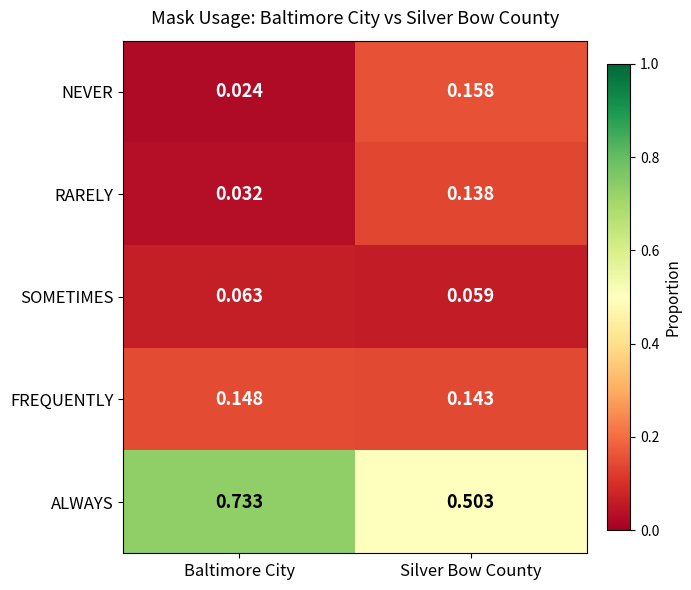

Rank the series by their maximum value, from highest to lowest.

ALWAYS, NEVER, FREQUENTLY, RARELY, SOMETIMES